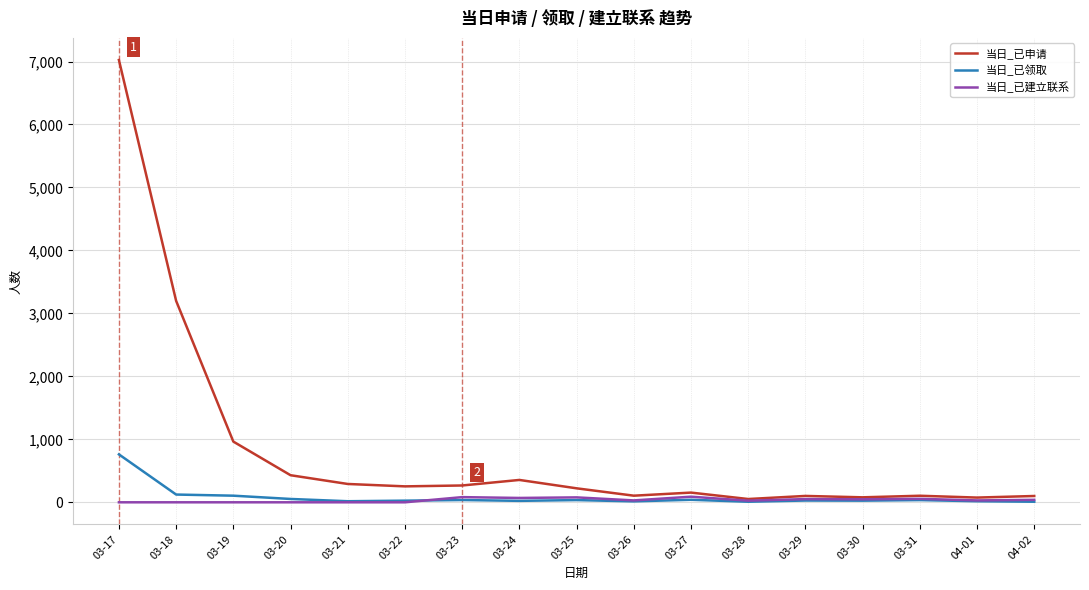

In 当日_已建立联系, how many points are higher than both neighbors (excluding endpoints)?

5